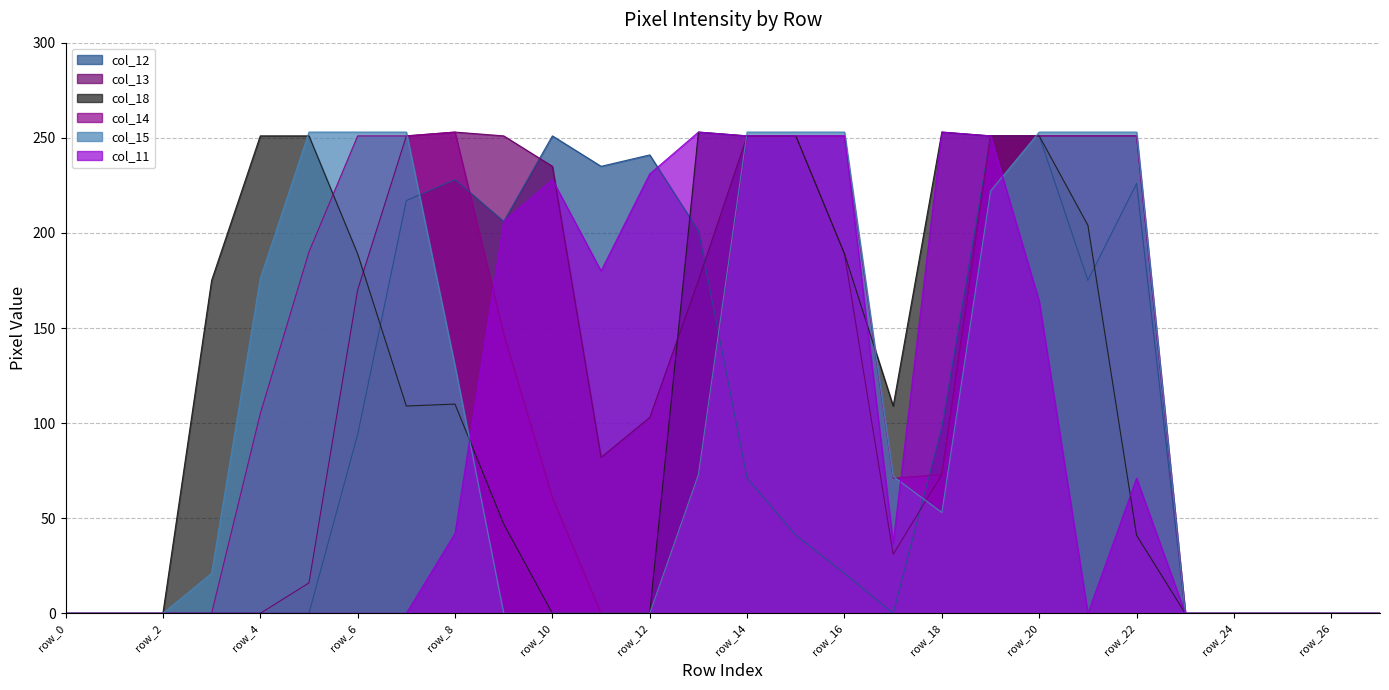

Which series ends up on top after the final intersection of col_14 and col_18?

col_18